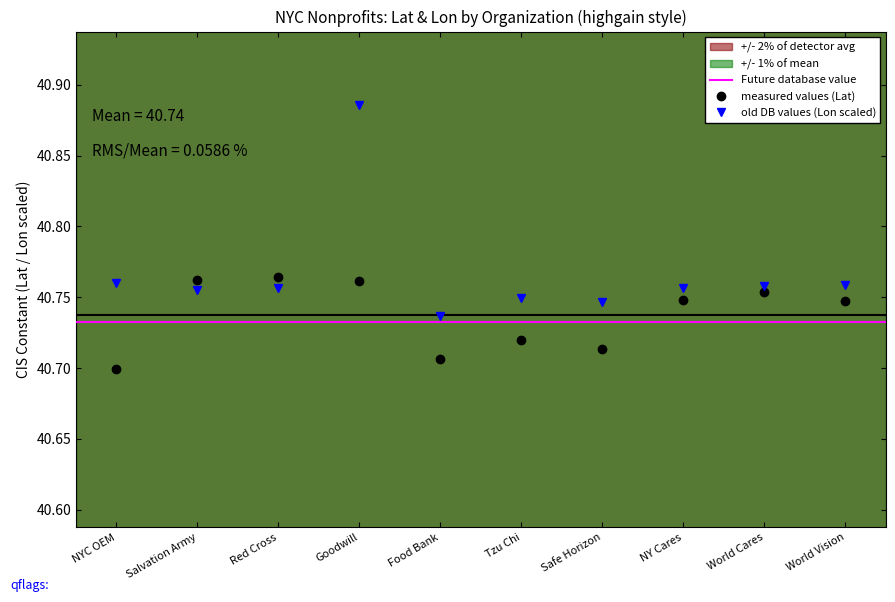

Is this an area chart (filled region under the line)?

No